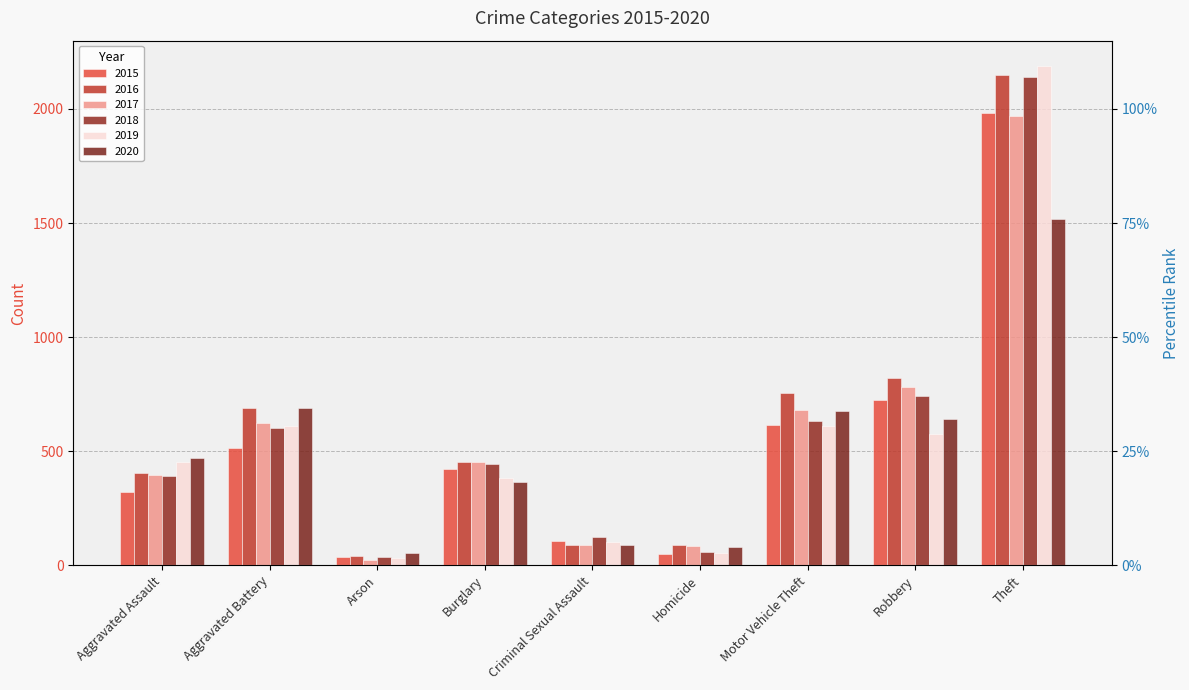

True or false: 2019 has a value of 102 at Criminal Sexual Assault.

True